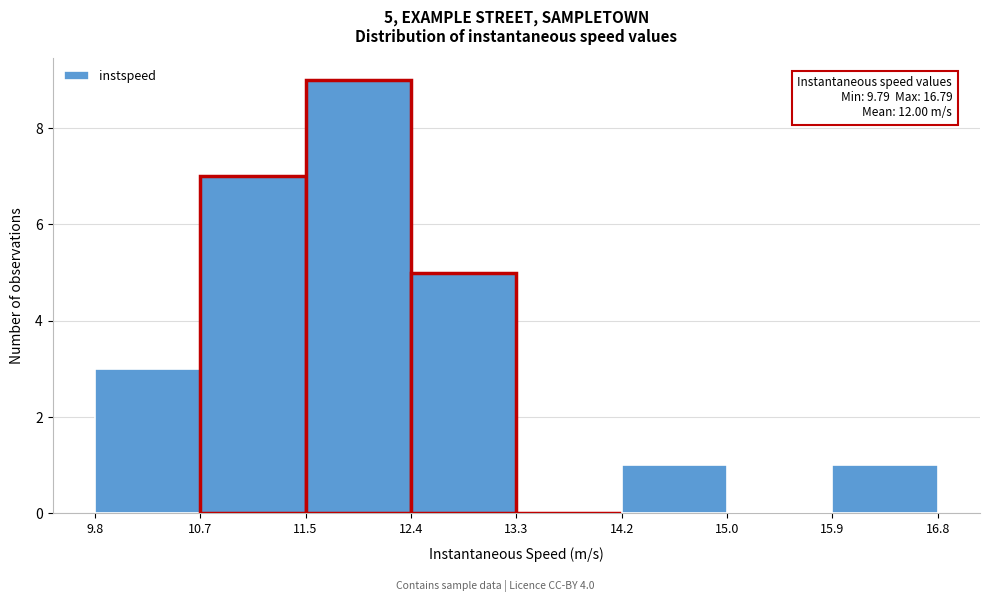

Which range on the x-axis has the tallest bar?

11.5 to 12.4